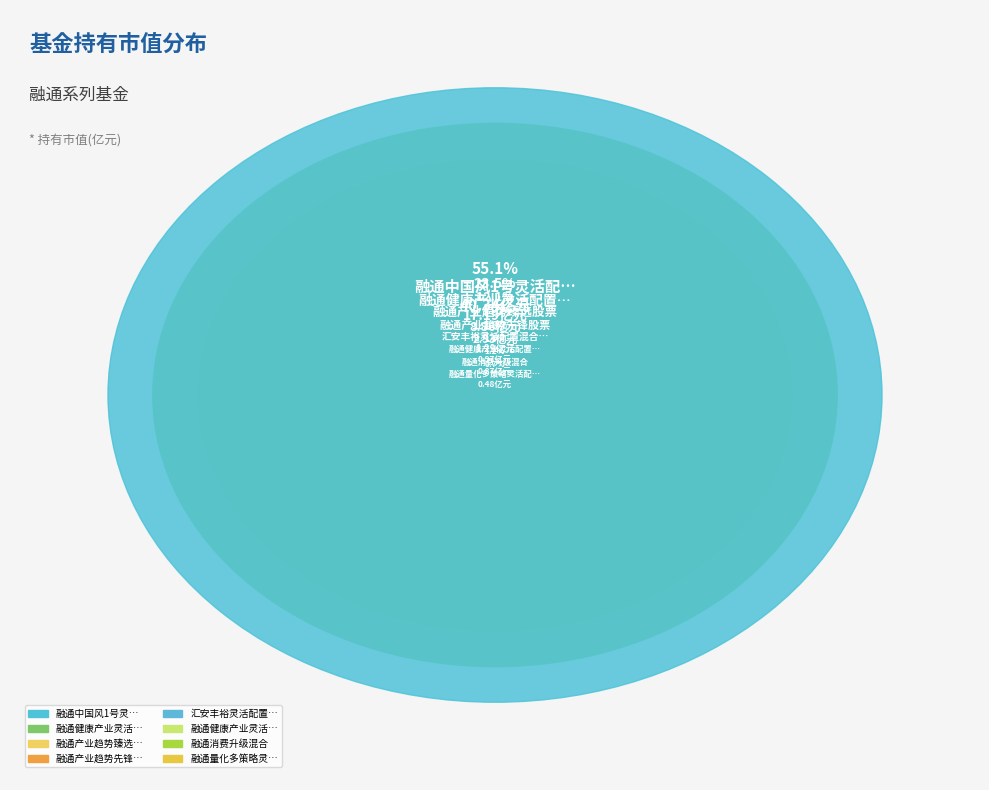

What is the smallest slice in the pie chart?

汇安丰裕灵活配置混合C